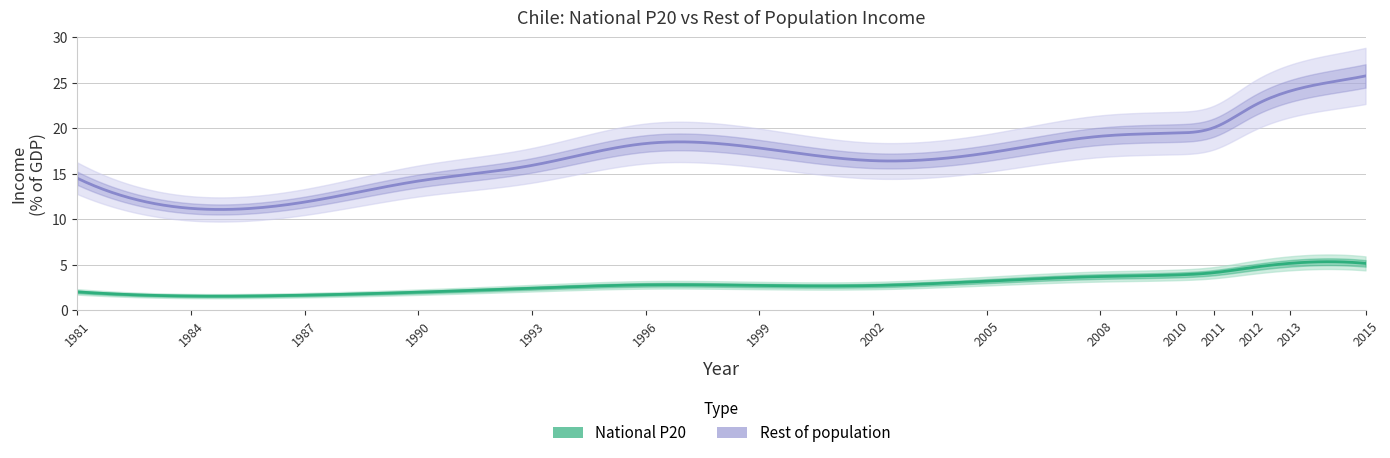

What is the difference between the maximum and second lowest values in the National P20 series?

3.5